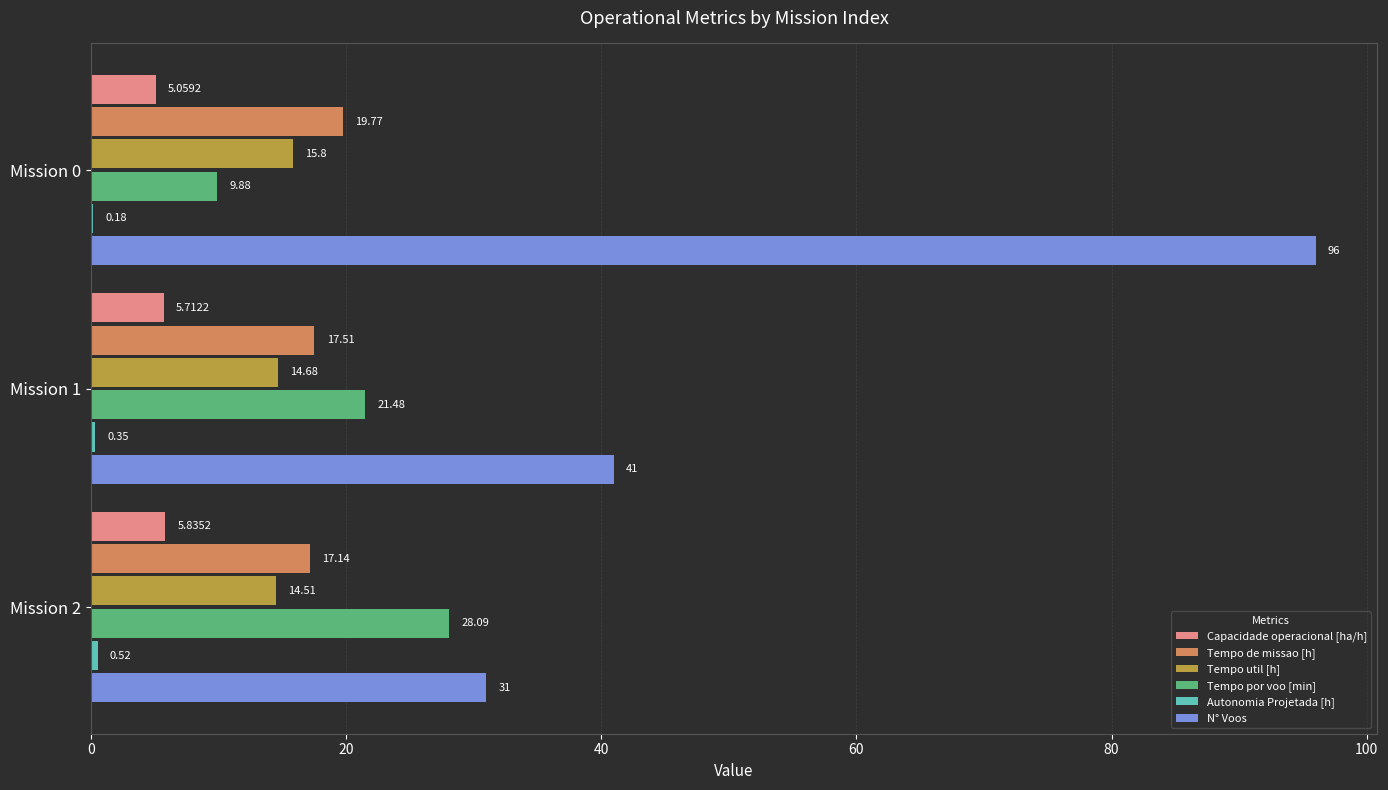

At which category is the sum across all series the highest?

Mission 0